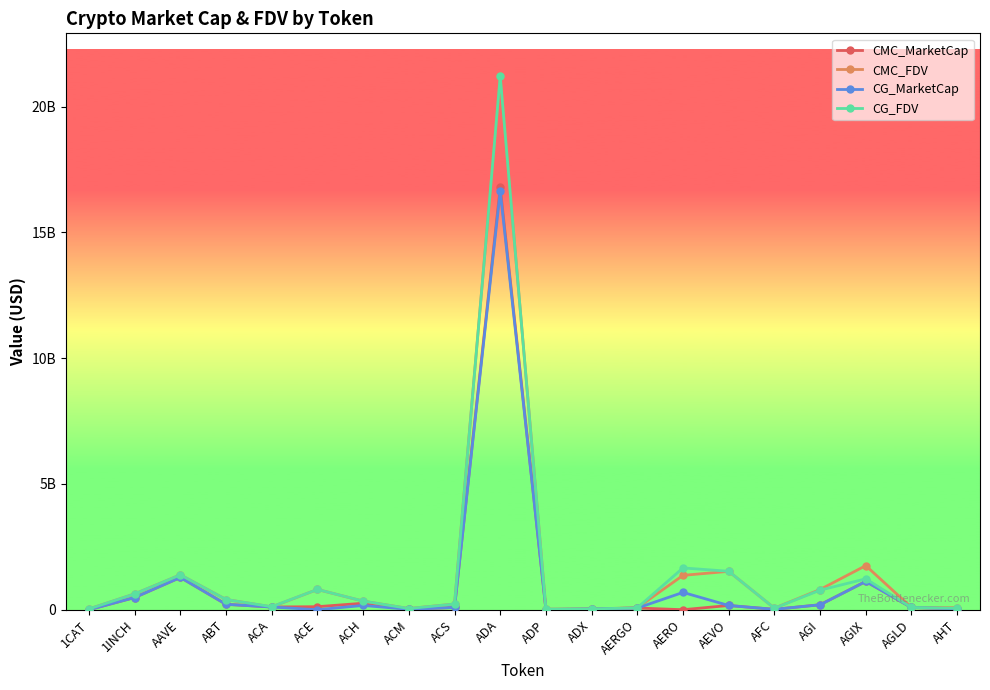

Which series has the largest range (max minus min)?

CMC_FDV